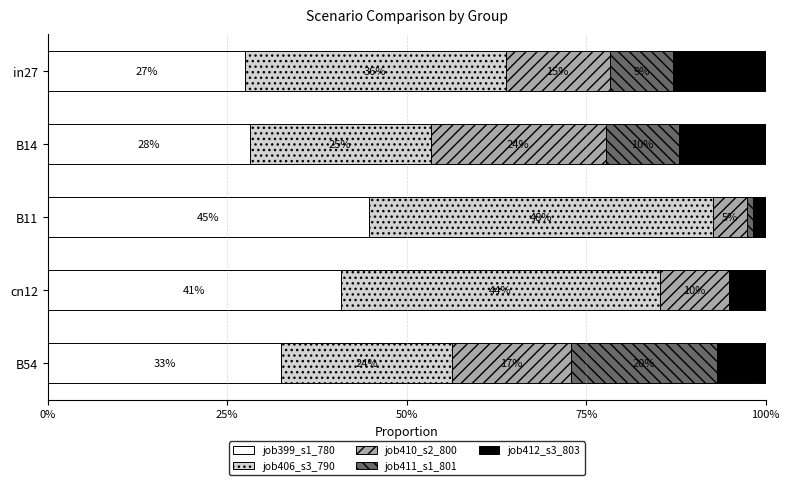

What are all the series names shown in the legend?

job399_s1_780, job406_s3_790, job410_s2_800, job411_s1_801, job412_s3_803